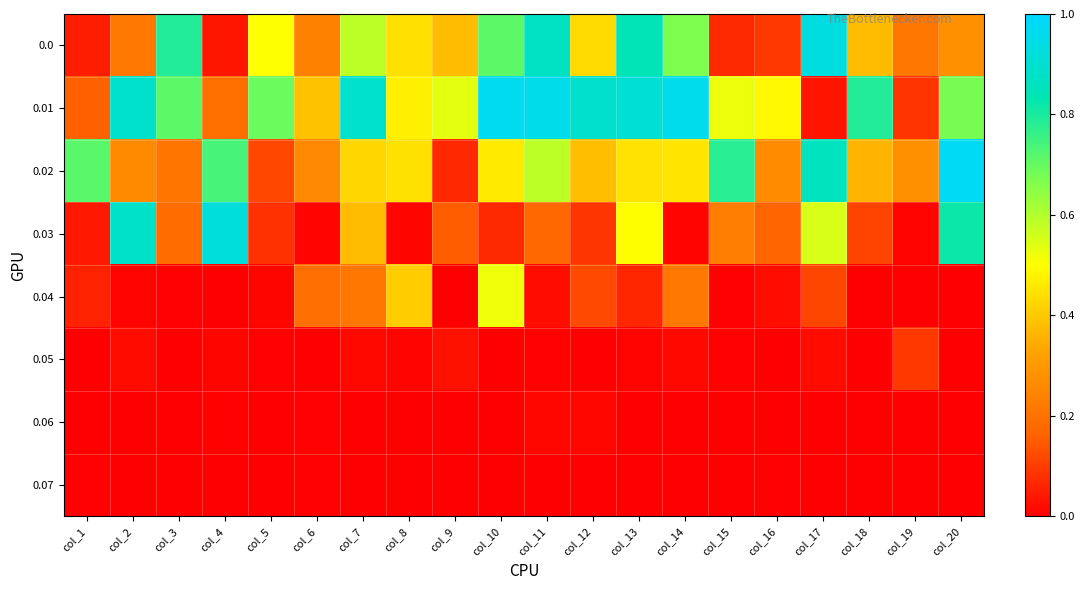

At which category is the sum across all series the highest?

col_13